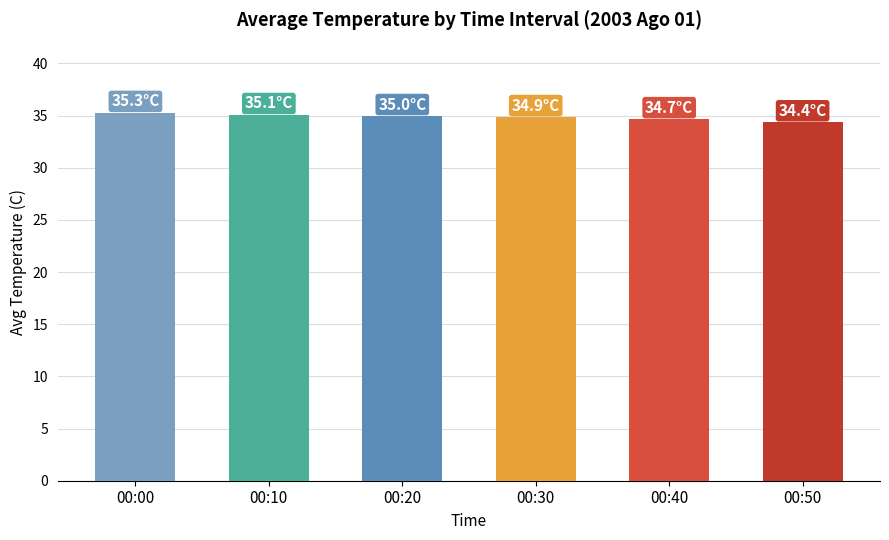

Approximately how many times larger is the value at 00:50 compared to 00:30?

1.0